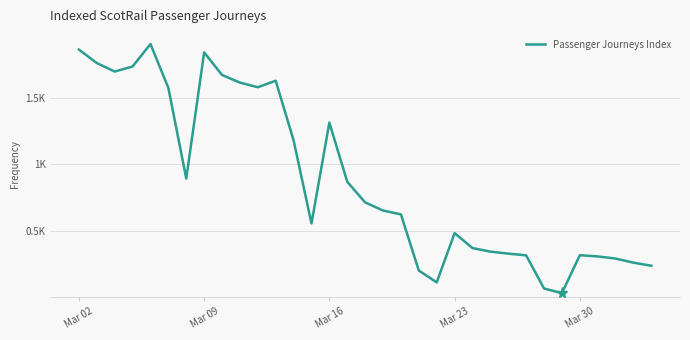

Is this an area chart (filled region under the line)?

No